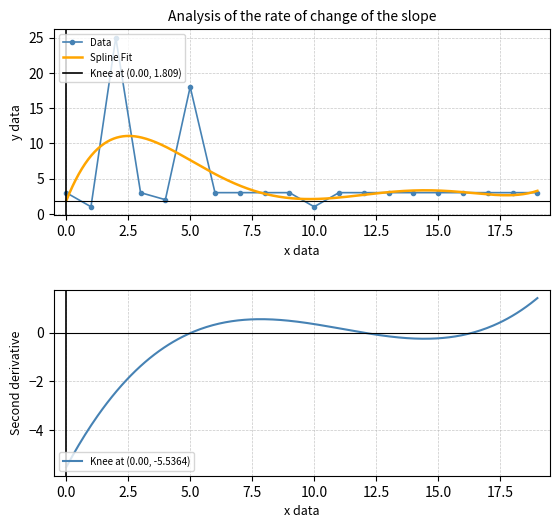

What is the greatest value displayed?

25